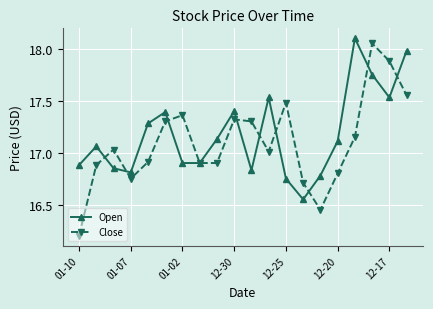

How many values in the Close series exceed 17?

11